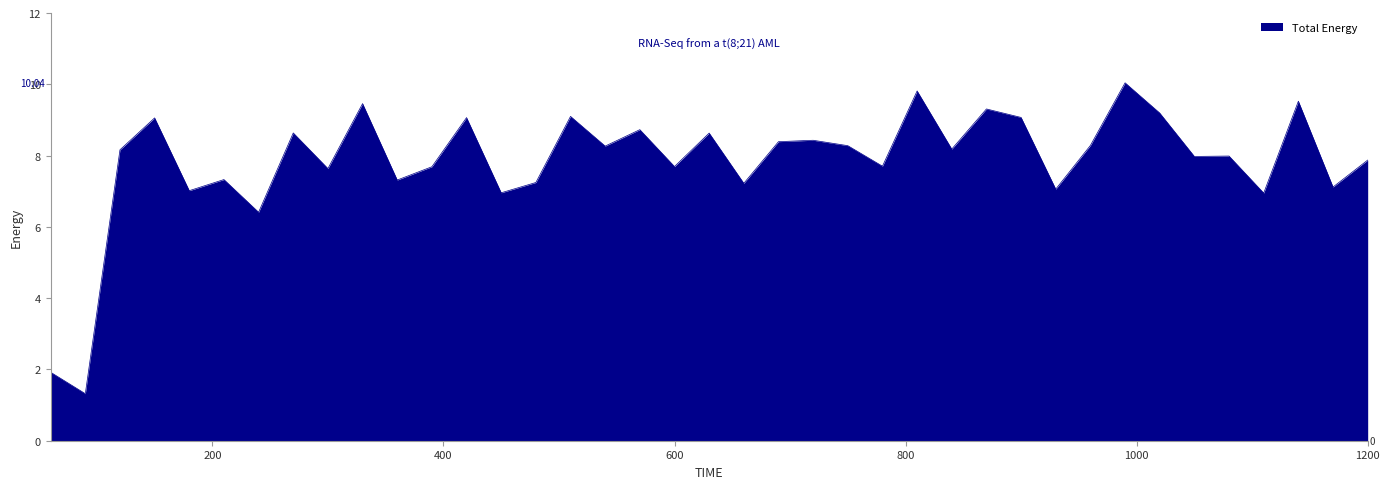

Does the chart display data point markers on the line(s)?

No